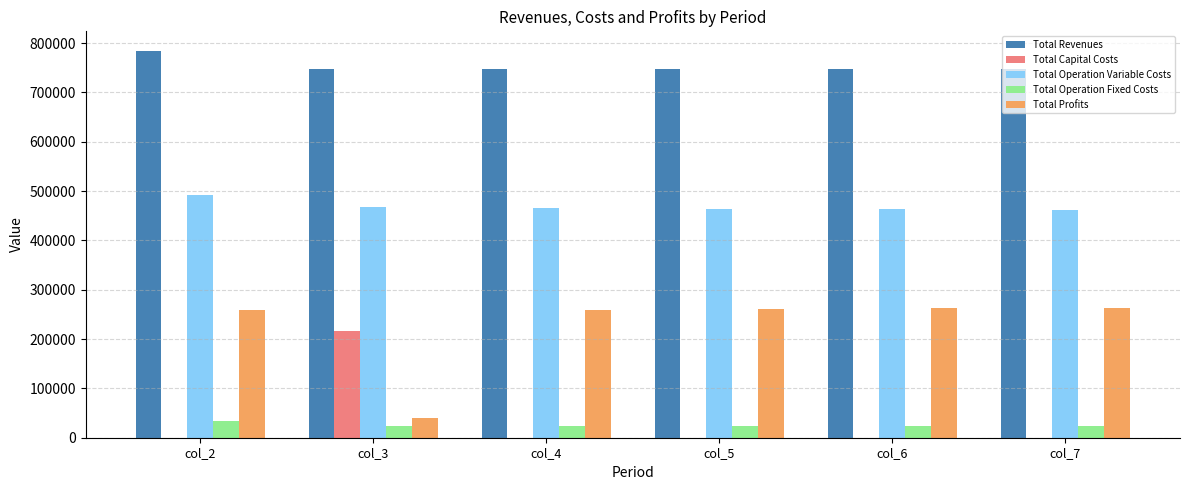

At which category is the sum across all series the highest?

col_2